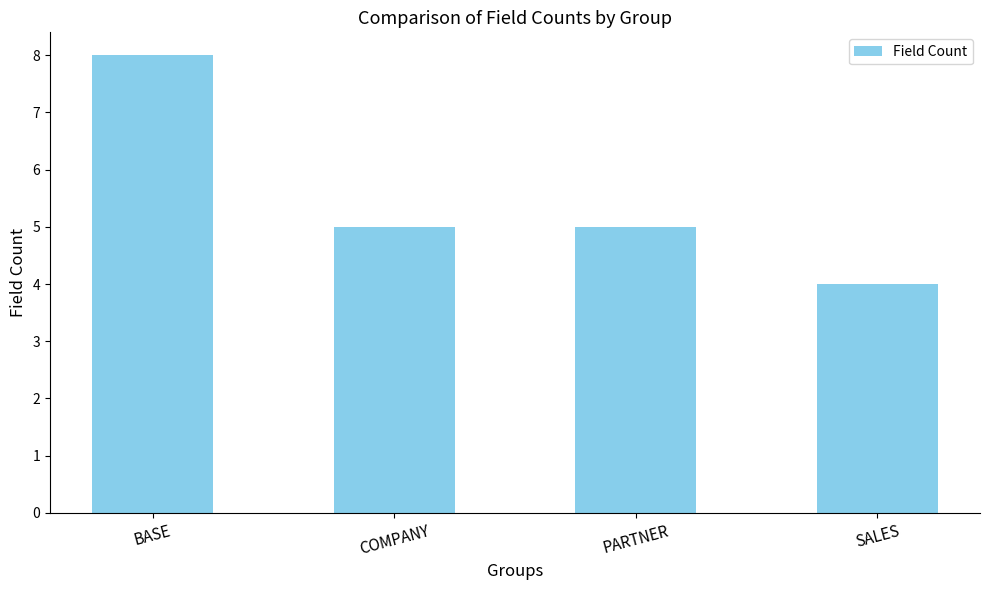

What is the label of the 2nd bar from the right?

PARTNER